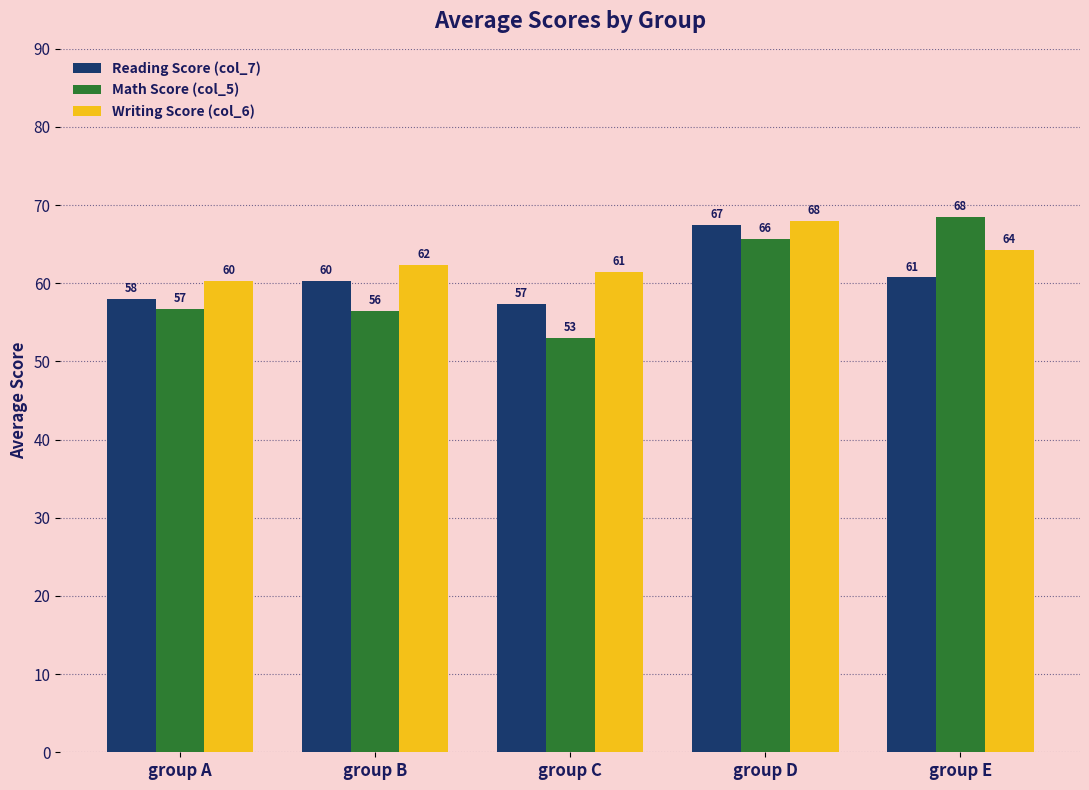

How many groups of bars are there?

5